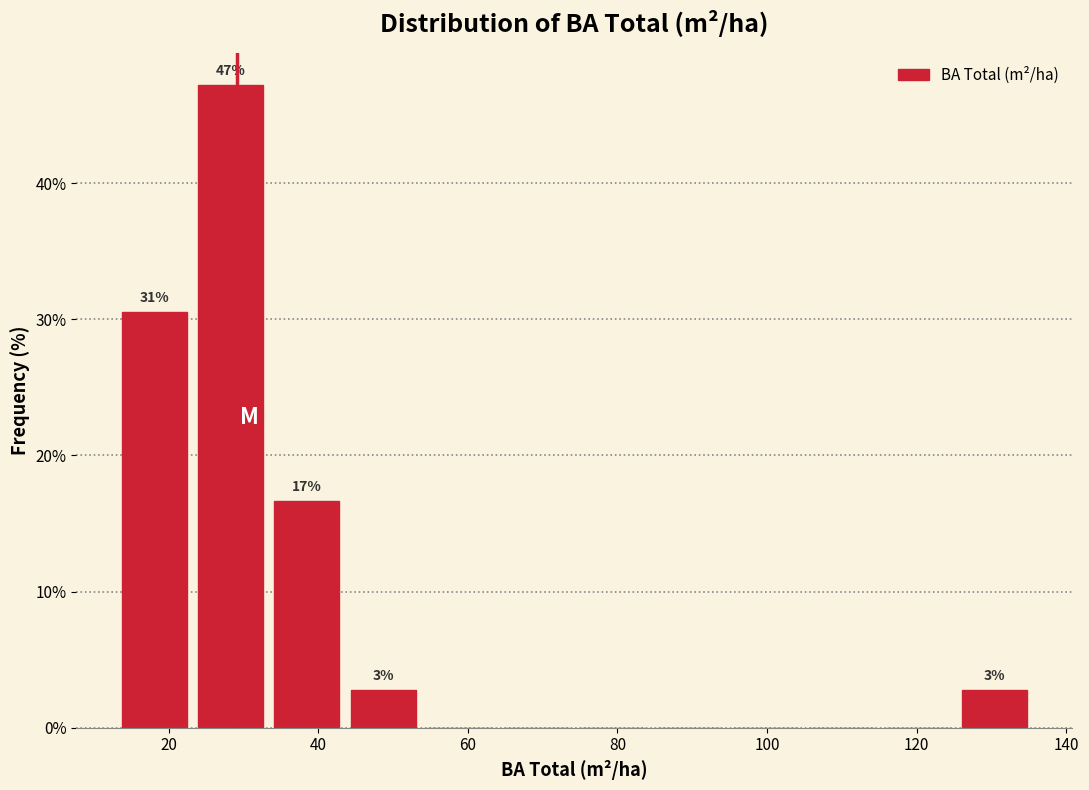

Over which range of the x-axis is the bar tallest?

24 to 34